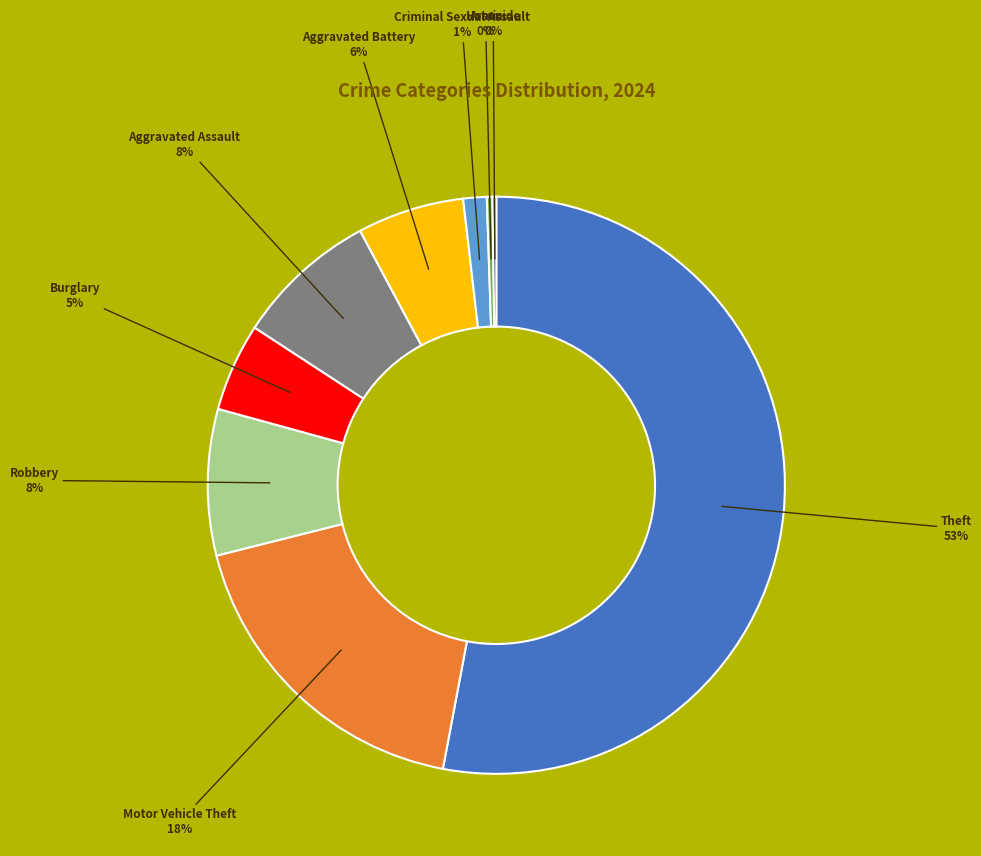

Which category has the biggest portion of the pie?

Theft